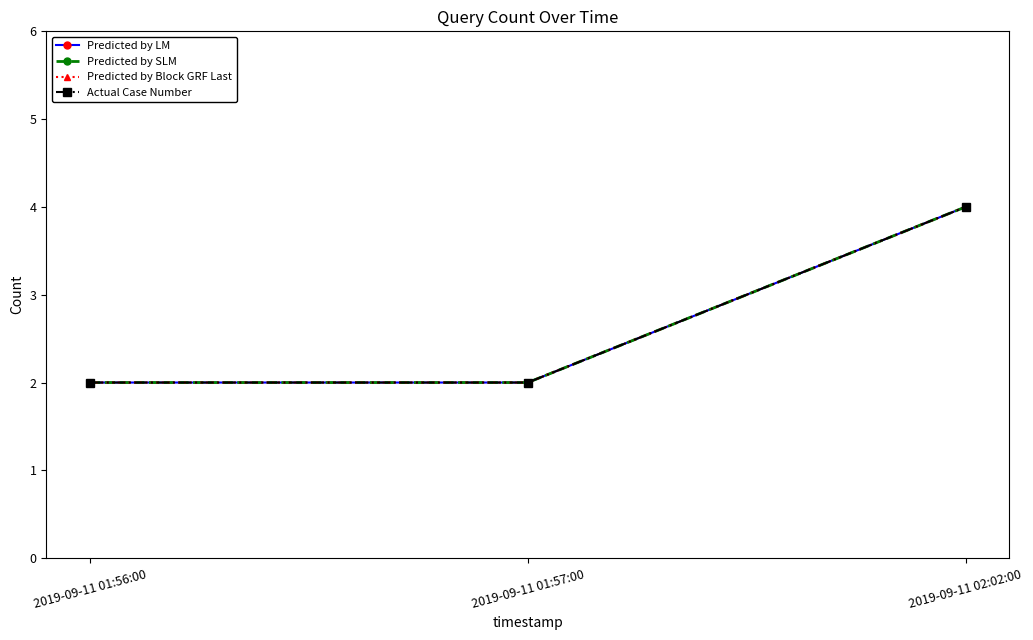

What is the smallest value displayed?

2